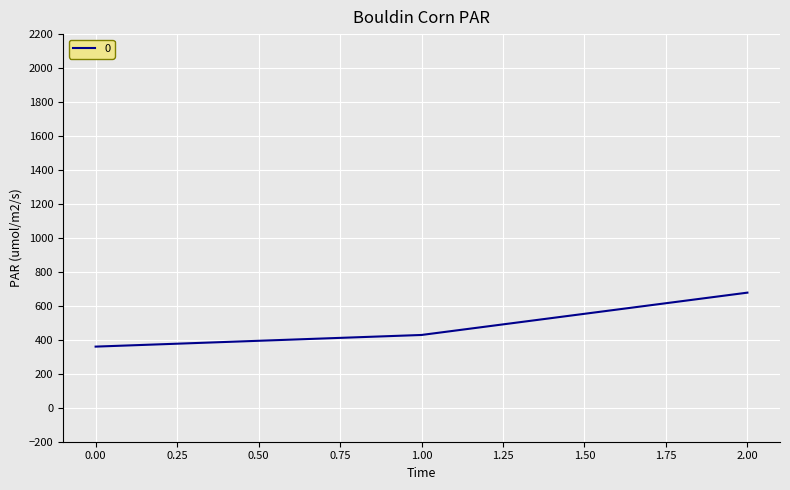

Reading left to right, extract all data points from this chart.

360.0	428.6	677.8